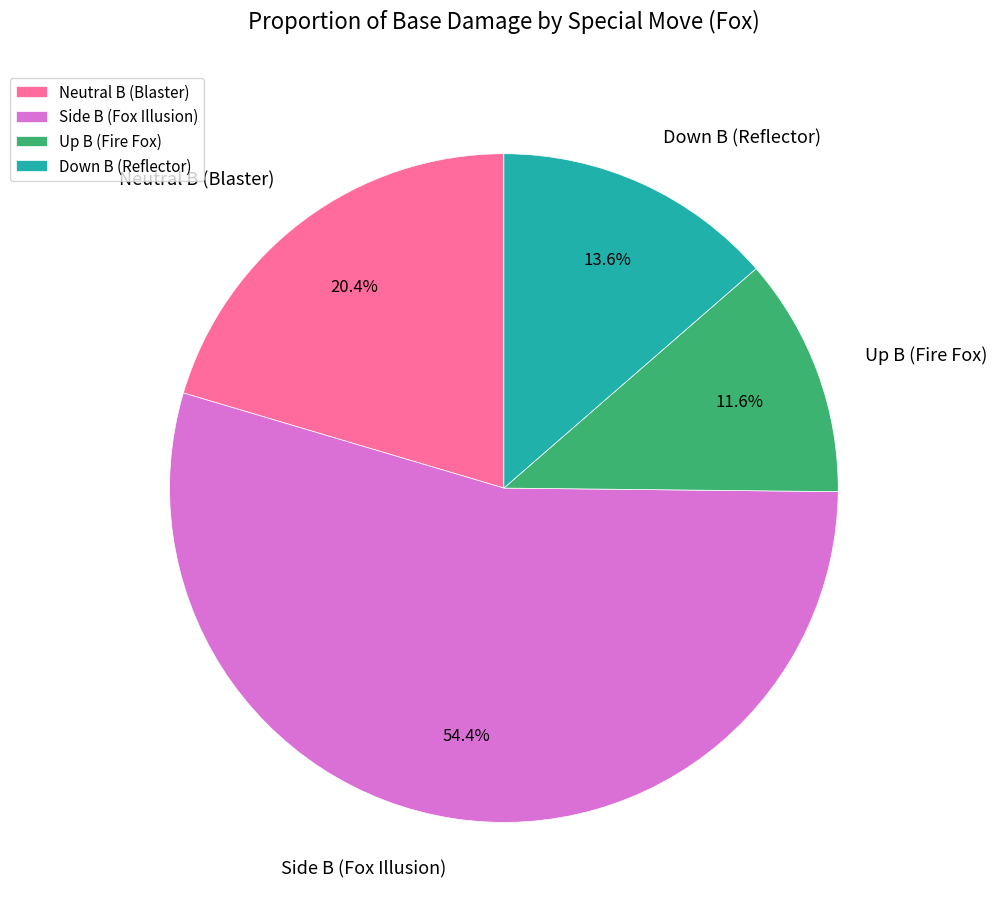

The Up B (Fire Fox) slice represents 1% of the pie. True or false?

False